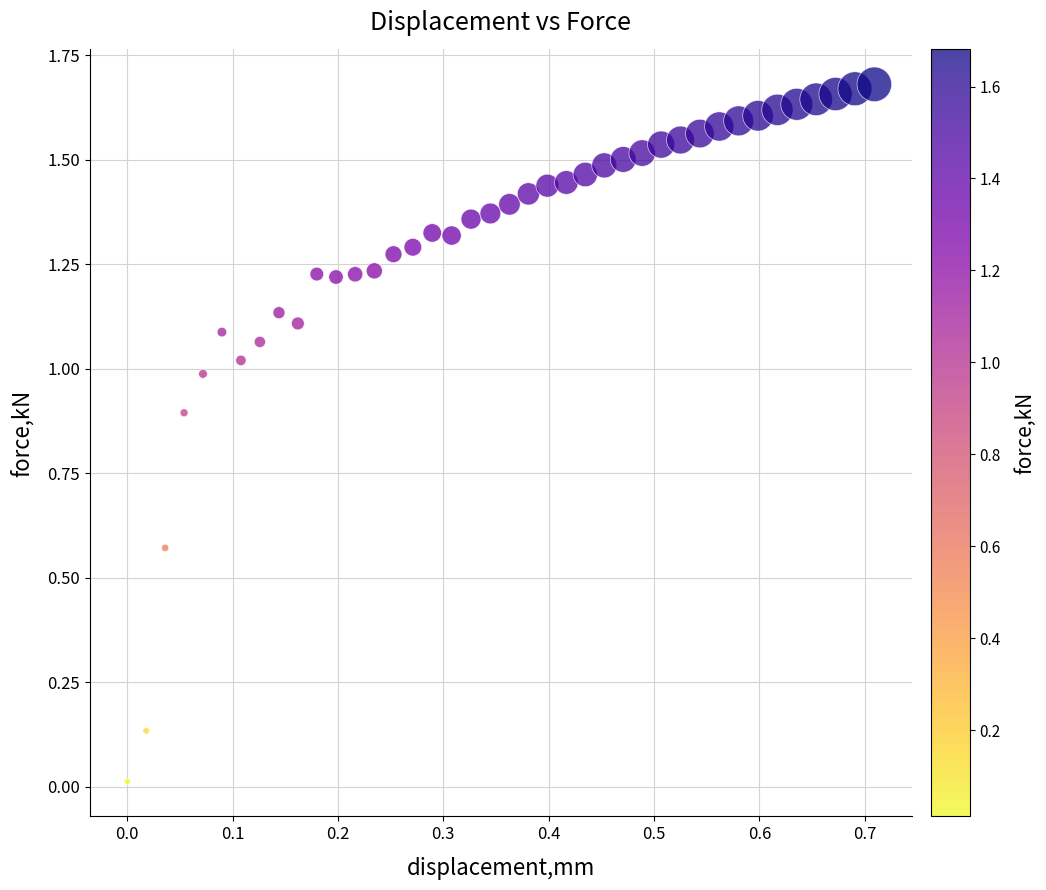

What is the range of X values (max minus min)?

0.7